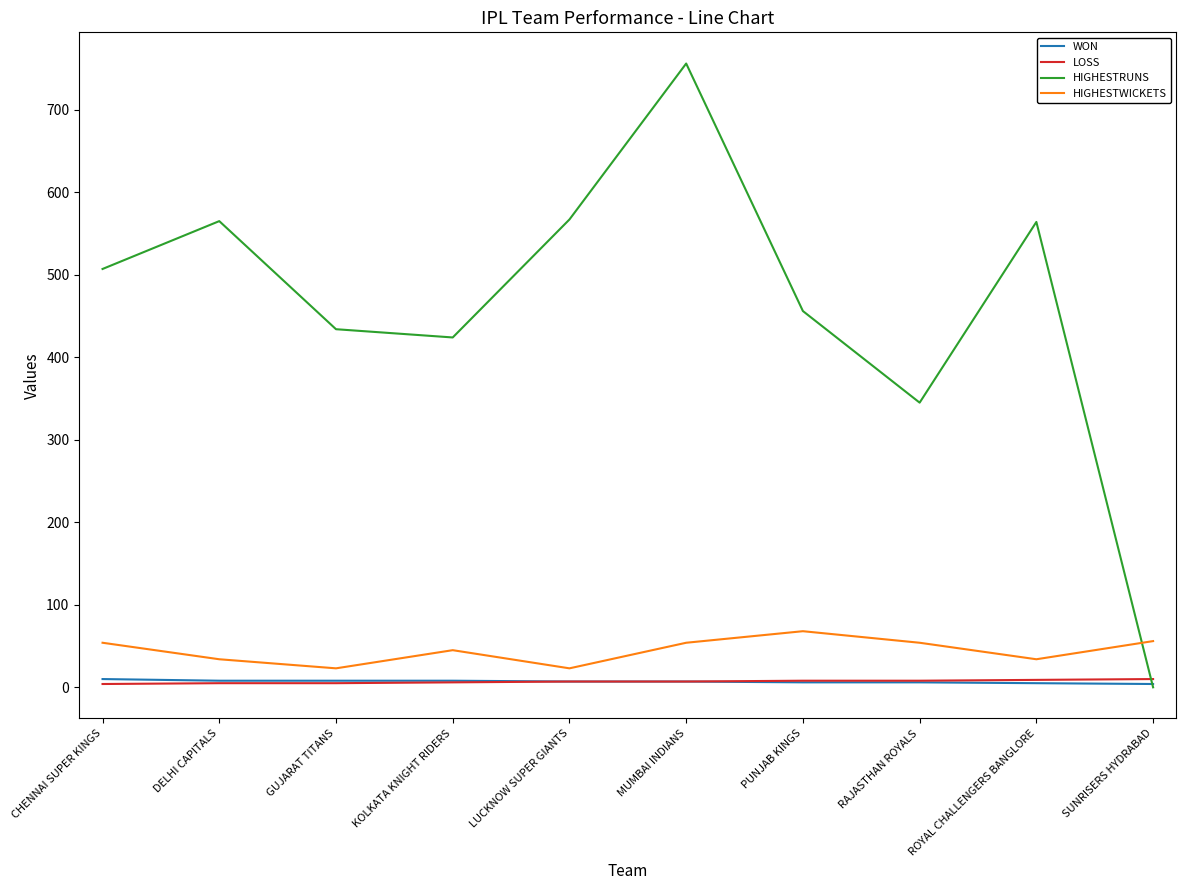

Is it true that HIGHESTRUNS equals 151 at GUJARAT TITANS?

False